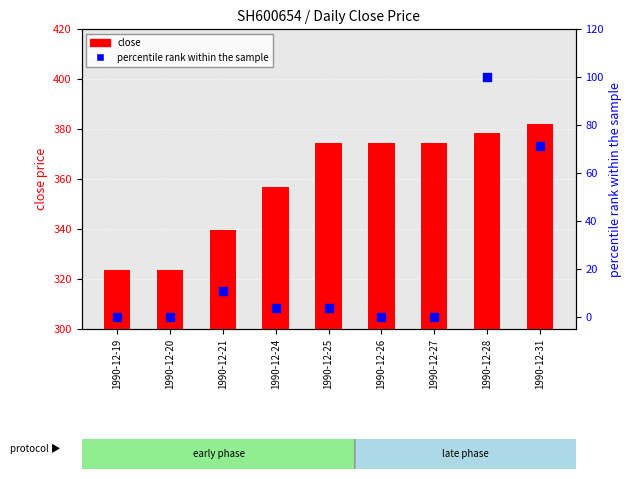

Which series reaches the minimum Y coordinate?

percentile rank within the sample